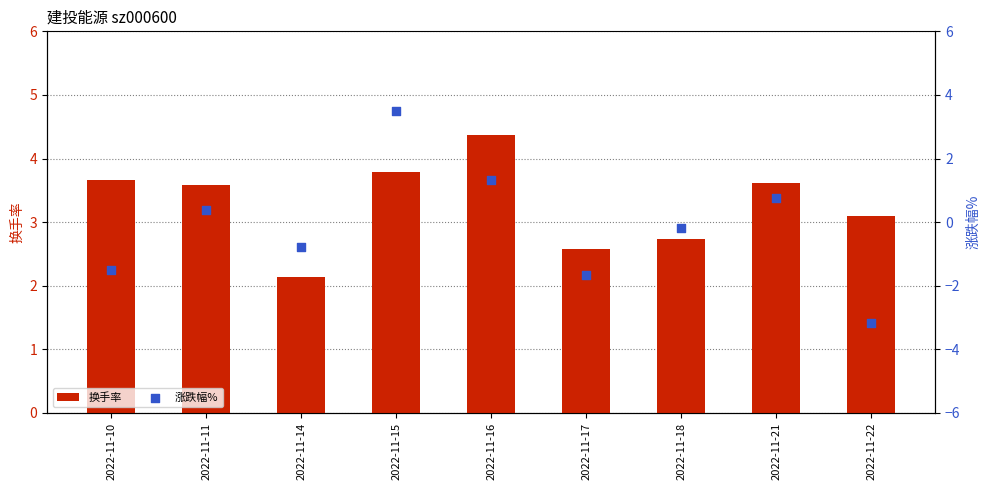

What are all the series names shown in the legend?

换手率, 涨跌幅%